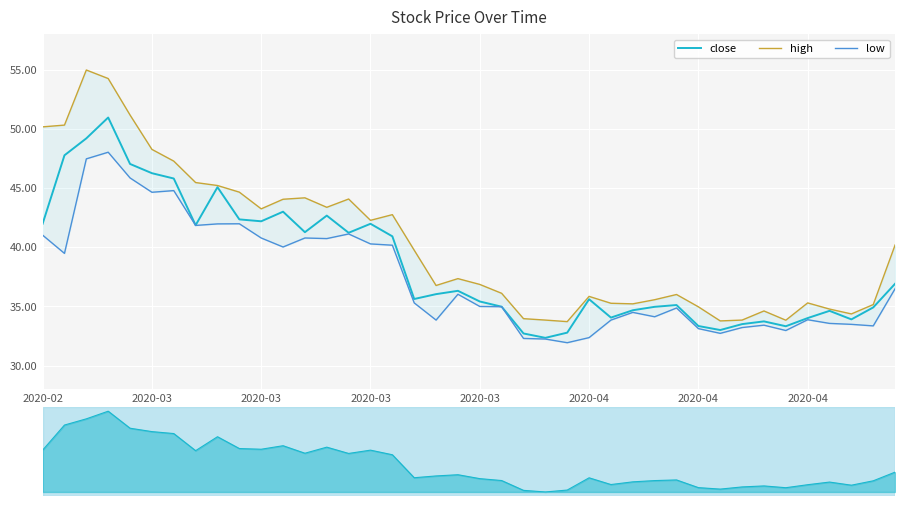

Which label corresponds to the largest value in the chart?

2020-03